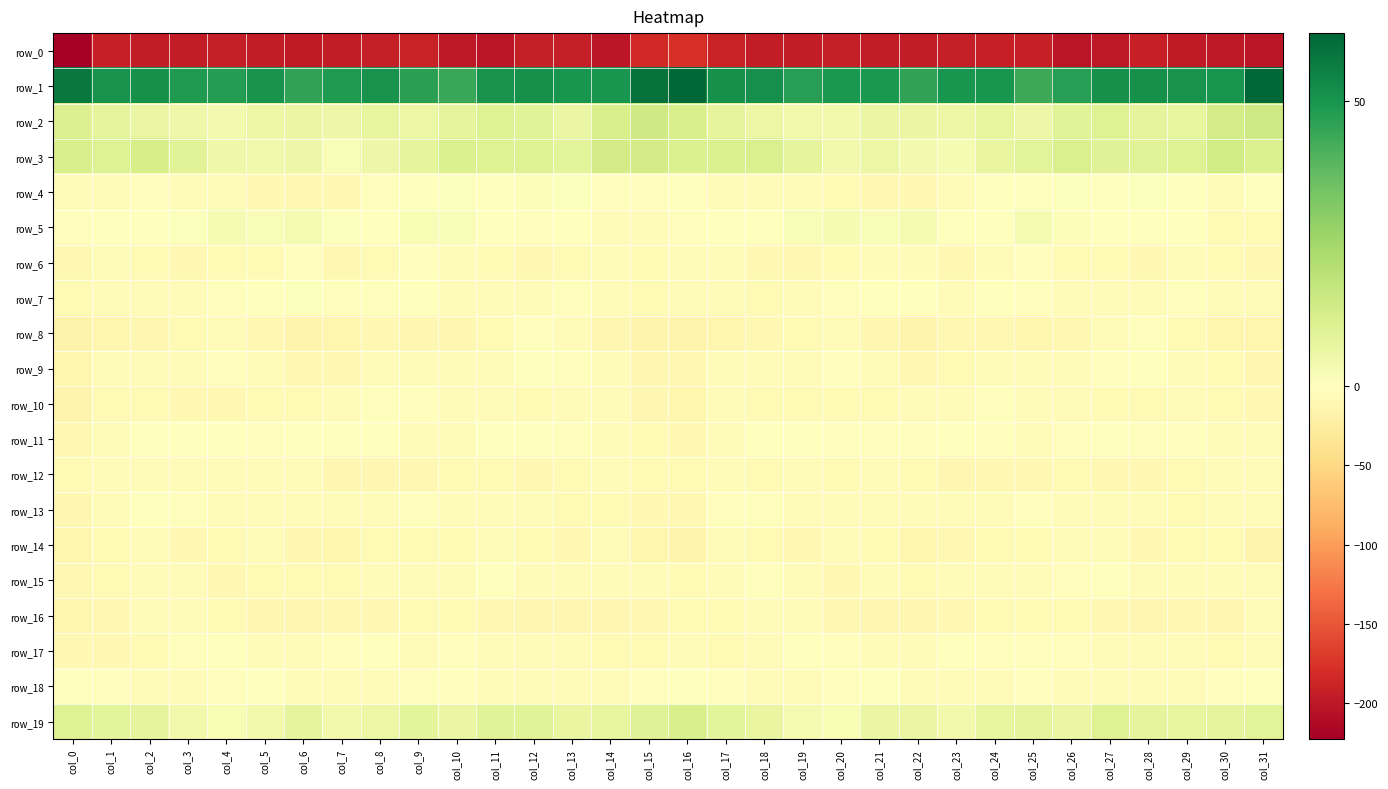

What is the difference between the row_8 values at col_12 and col_8?

5.7